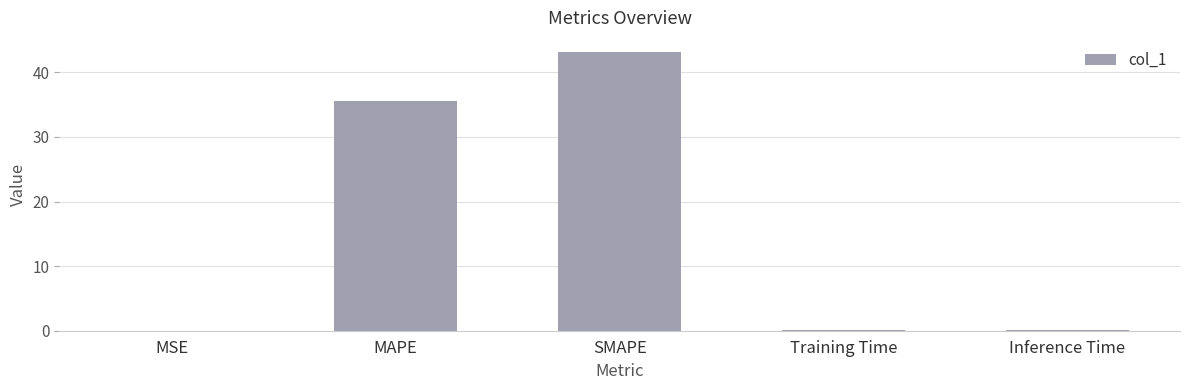

Between MAPE and Training Time, which is larger?

MAPE